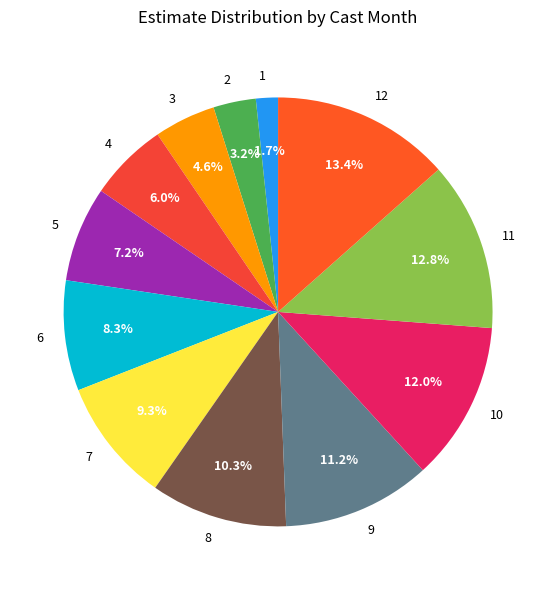

Combined, what portion of the pie is 9 and 8?

21.5%